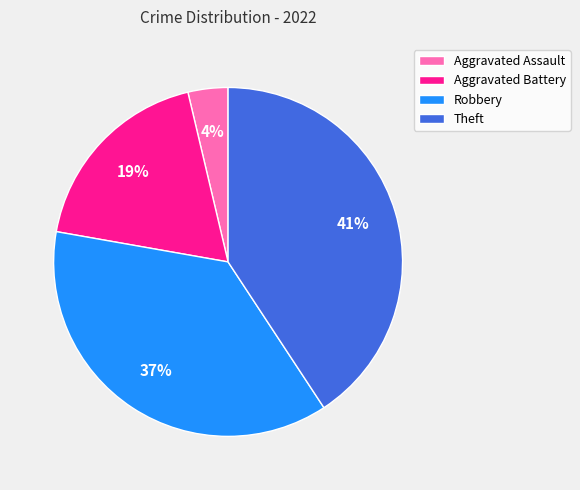

Rank the categories by value from highest to lowest.

Theft, Robbery, Aggravated Battery, Aggravated Assault